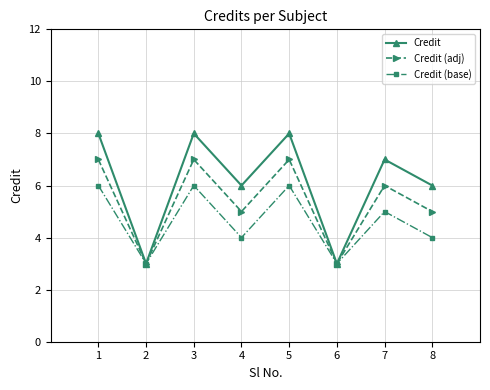

Rank the series by their average value, from lowest to highest.

Credit (base), Credit (adj), Credit